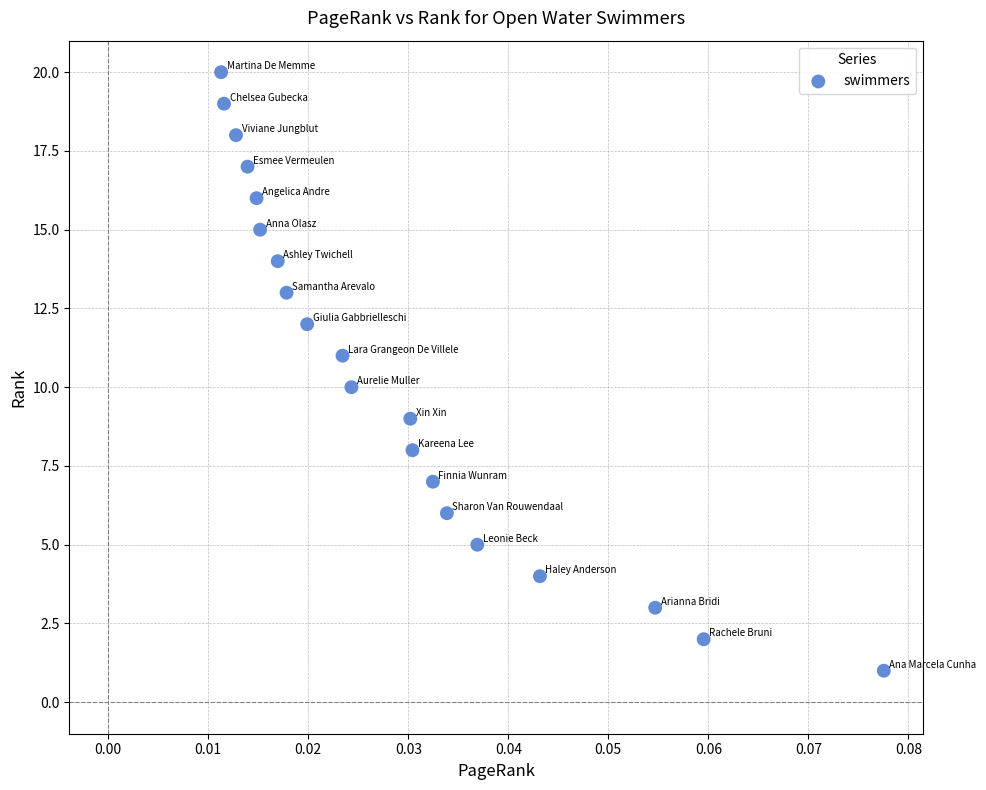

What is the range of Y values (max minus min)?

19